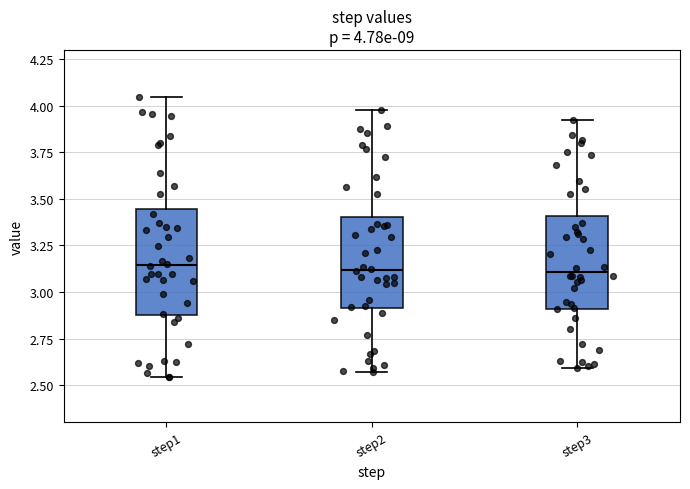

Which box is the tallest, from its lower edge to its upper edge?

step1